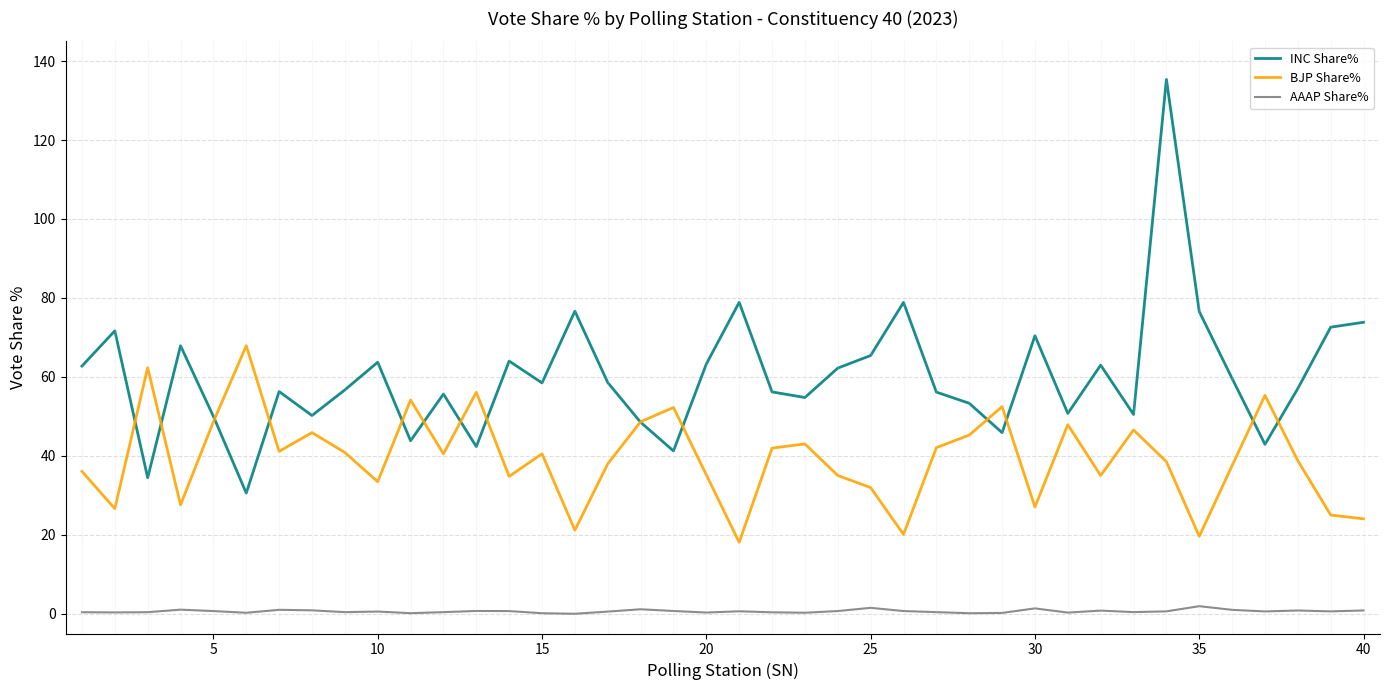

True or false: AAAP Share% and INC Share% intersect in this chart.

False